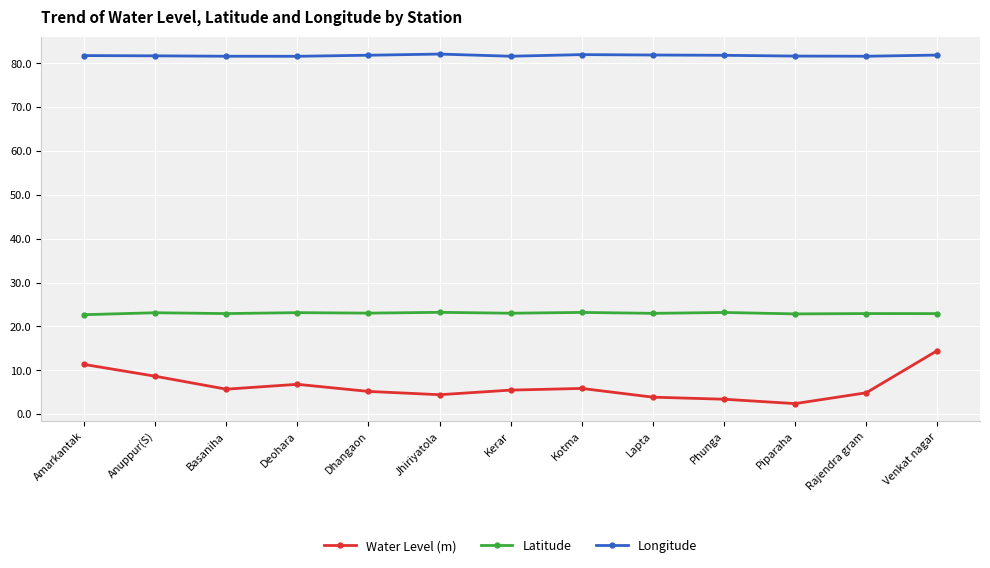

True or false: Water Level (m) and Longitude intersect in this chart.

False